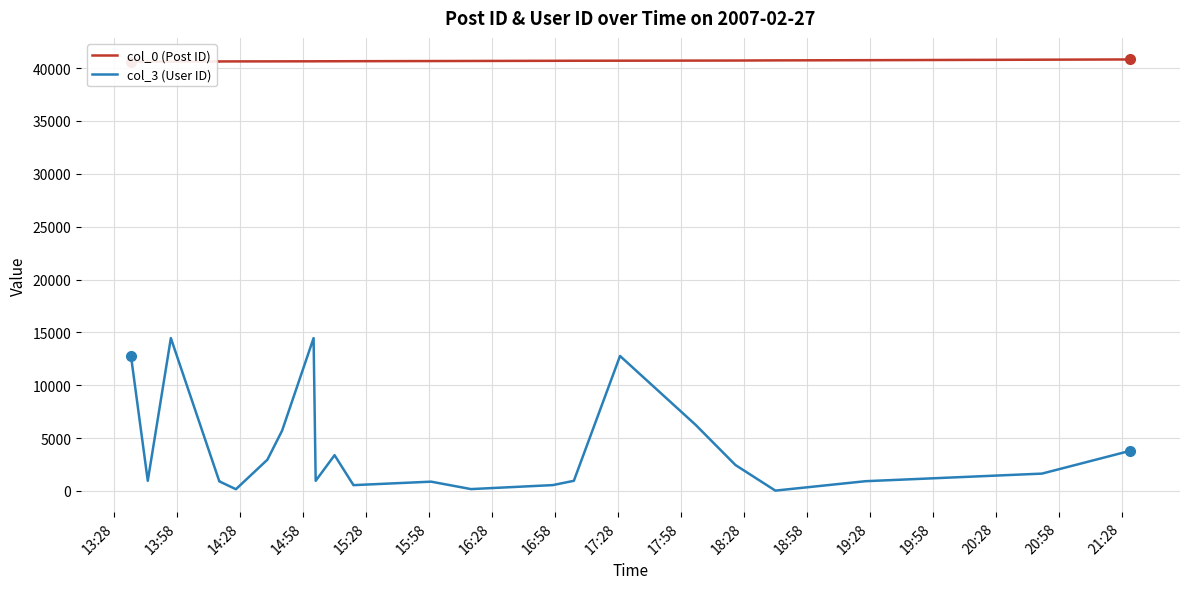

At which label does col_0 (Post ID) reach its minimum?

13:28